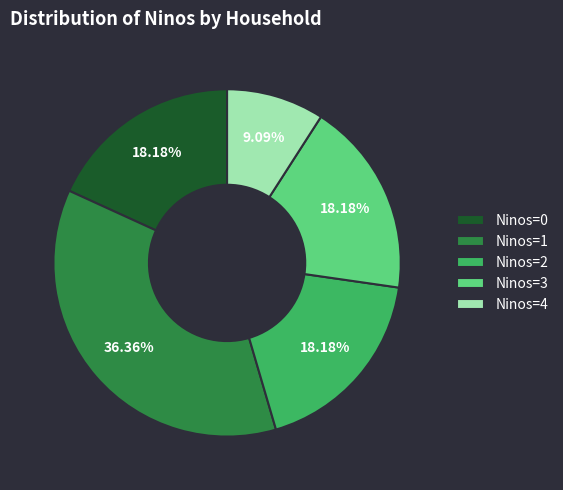

Count the number of slices in the pie.

5